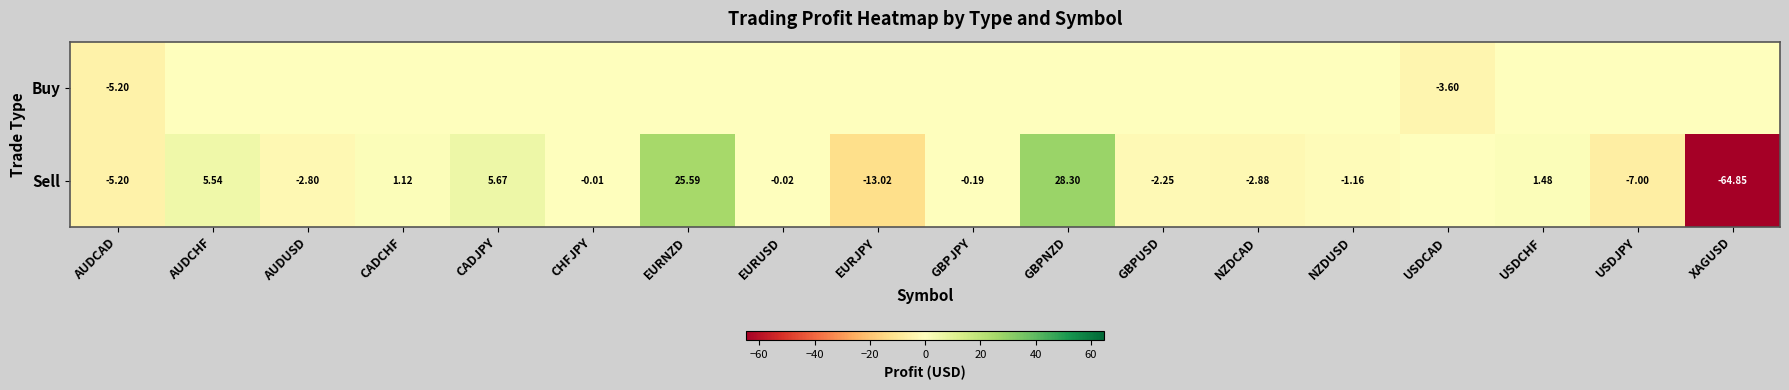

Count the number of data series in this chart.

2